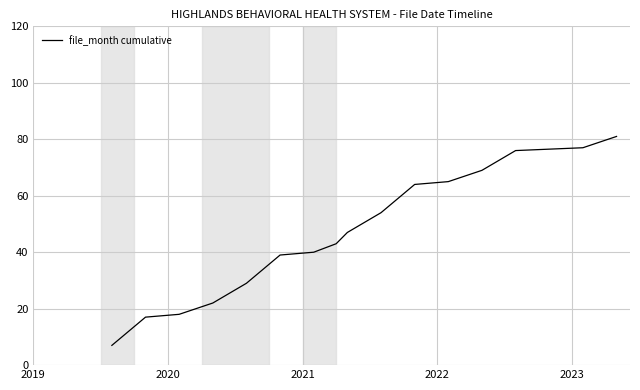

What is the difference between the maximum and minimum values?

74